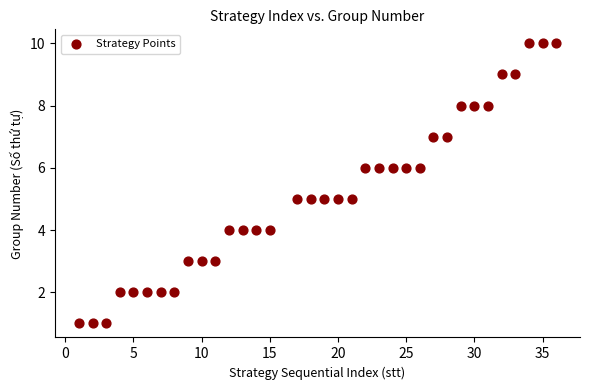

What is the range of Y values (max minus min)?

9